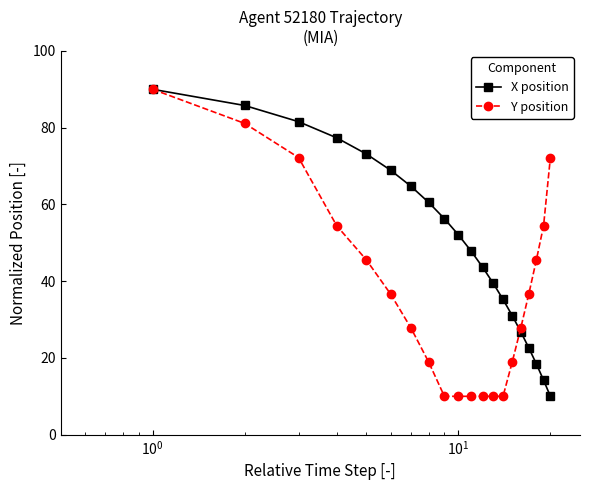

What is the lowest value of the X position series?

10.0